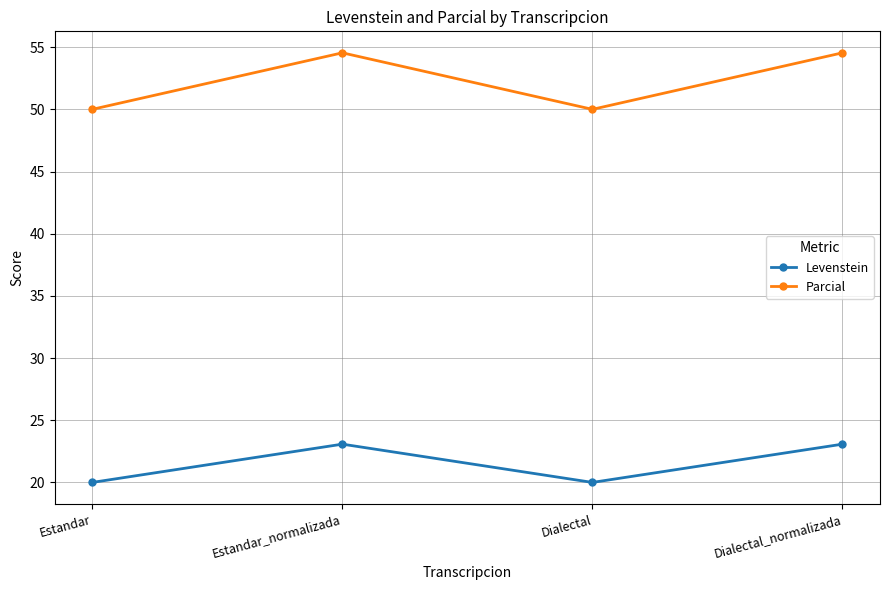

How many data points does each series have?

4